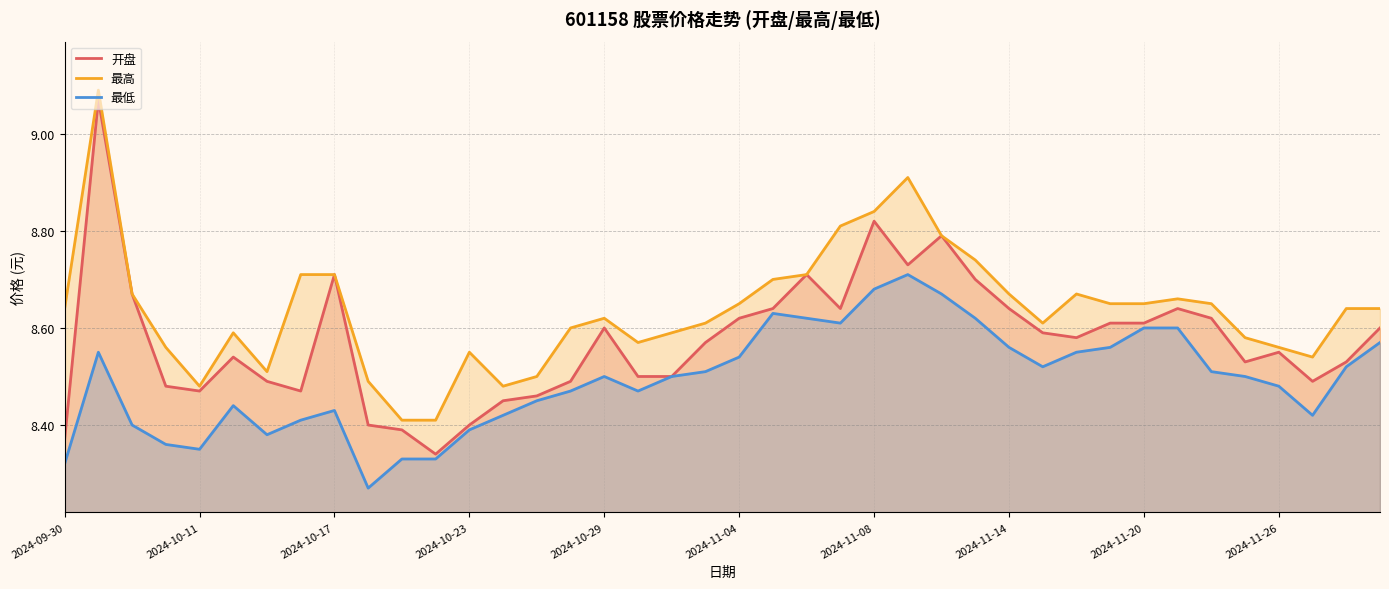

Is it true that 最高 equals 2.1 at 2024-11-14?

False